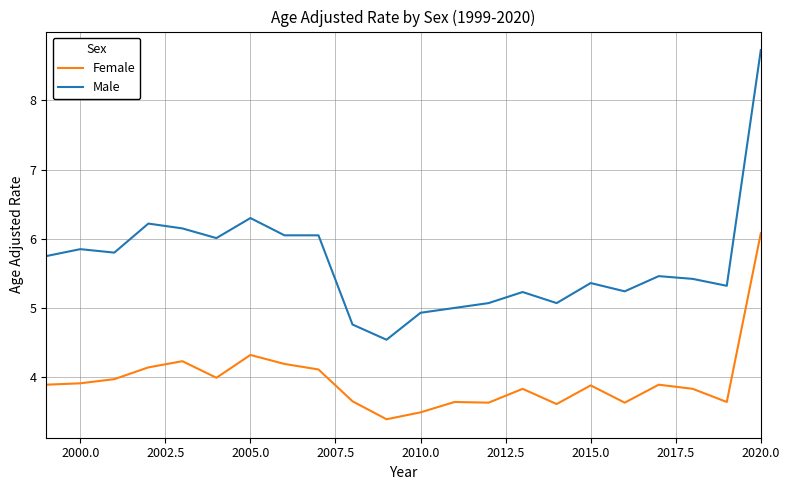

List the series in order of their overall mean, highest first.

Male, Female